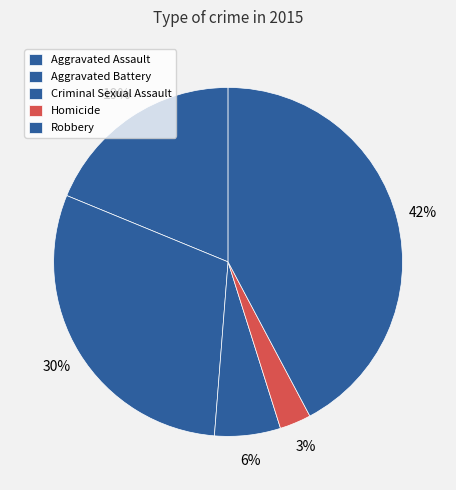

Count the number of slices in the pie.

5